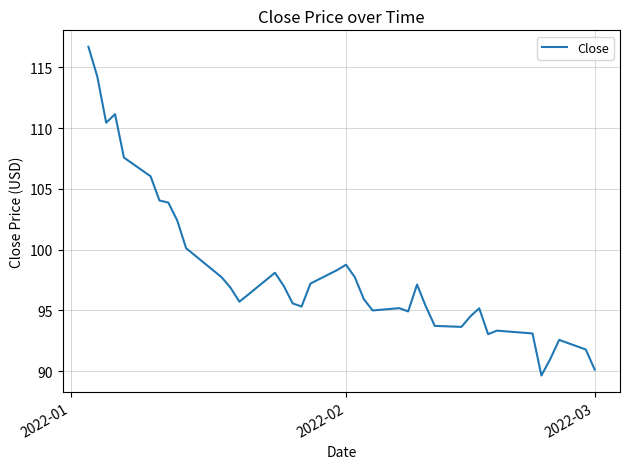

What is the difference between the maximum and minimum values?

27.0